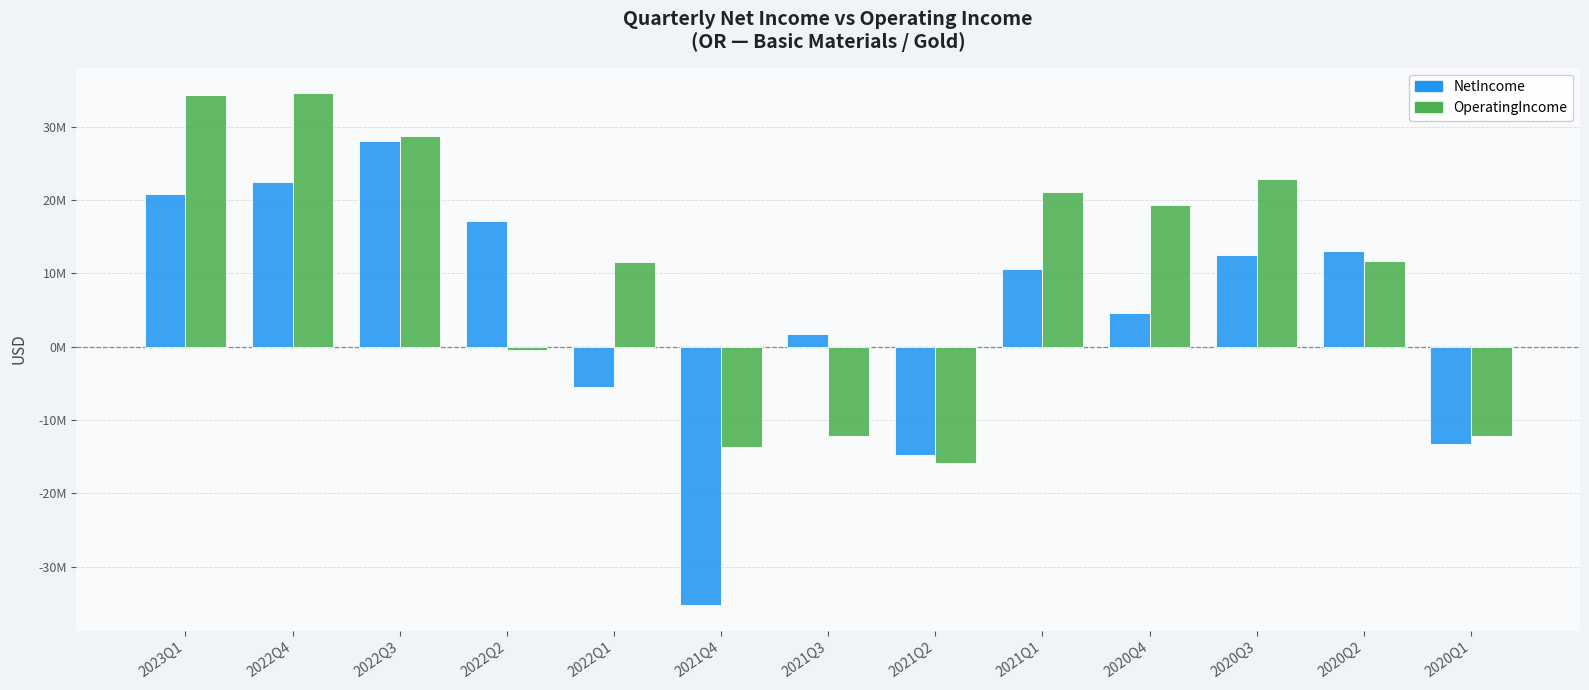

Are the bars horizontal?

No